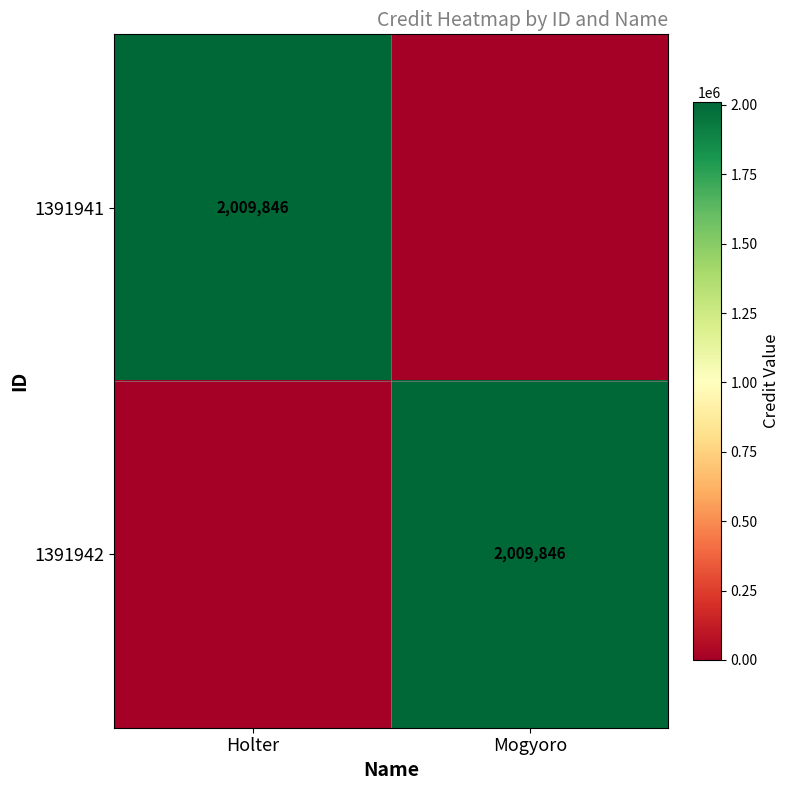

Is it true that 1391942 equals 3082762 at Mogyoro?

False